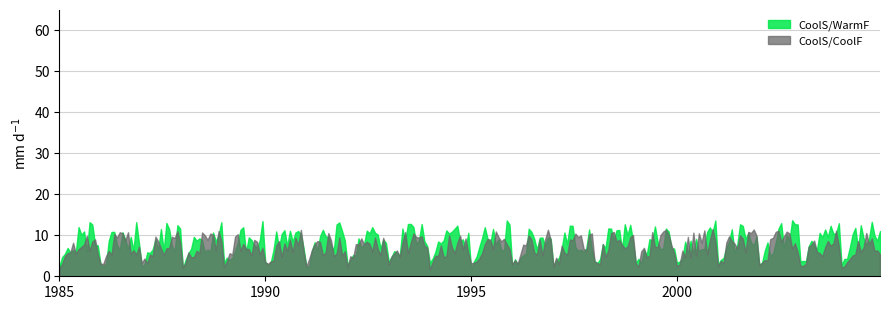

Which series has the largest range (max minus min)?

CoolS/WarmF